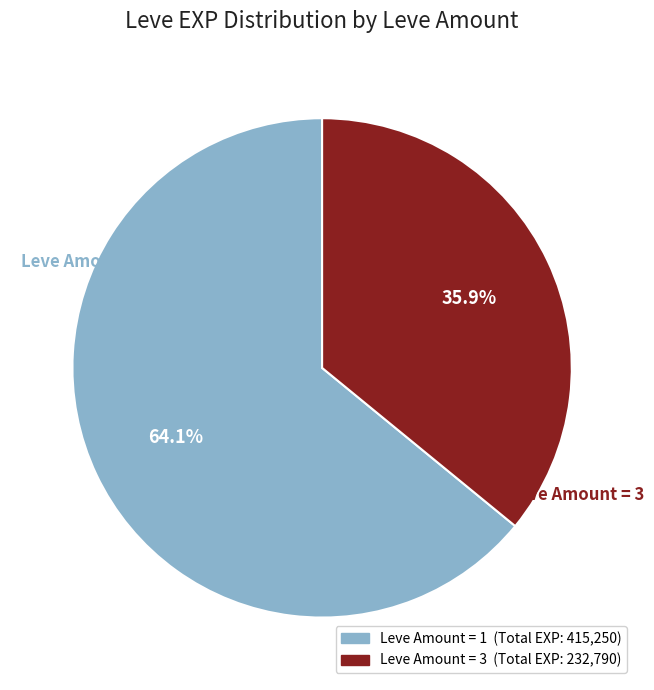

Is there a majority slice in this chart?

Yes